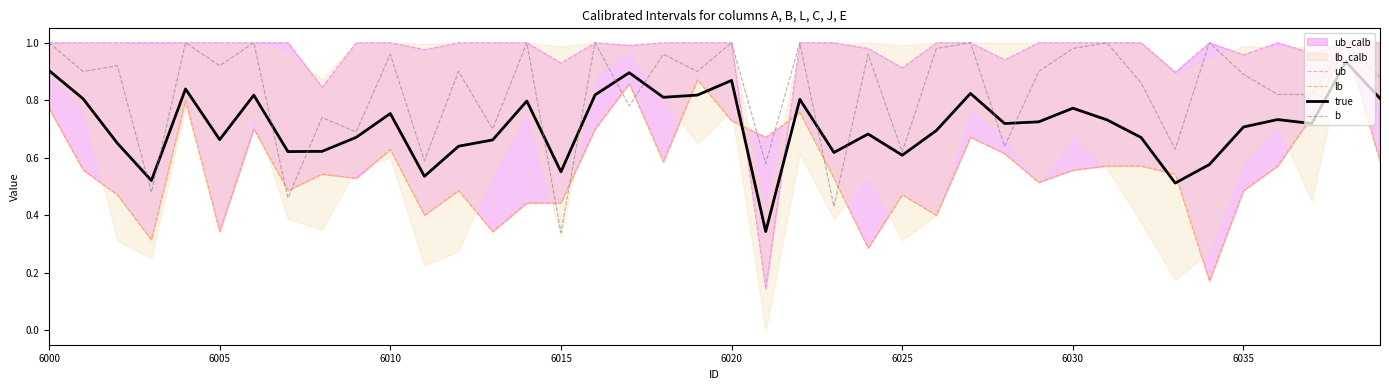

True or false: true has more than 2 interior local peaks.

True